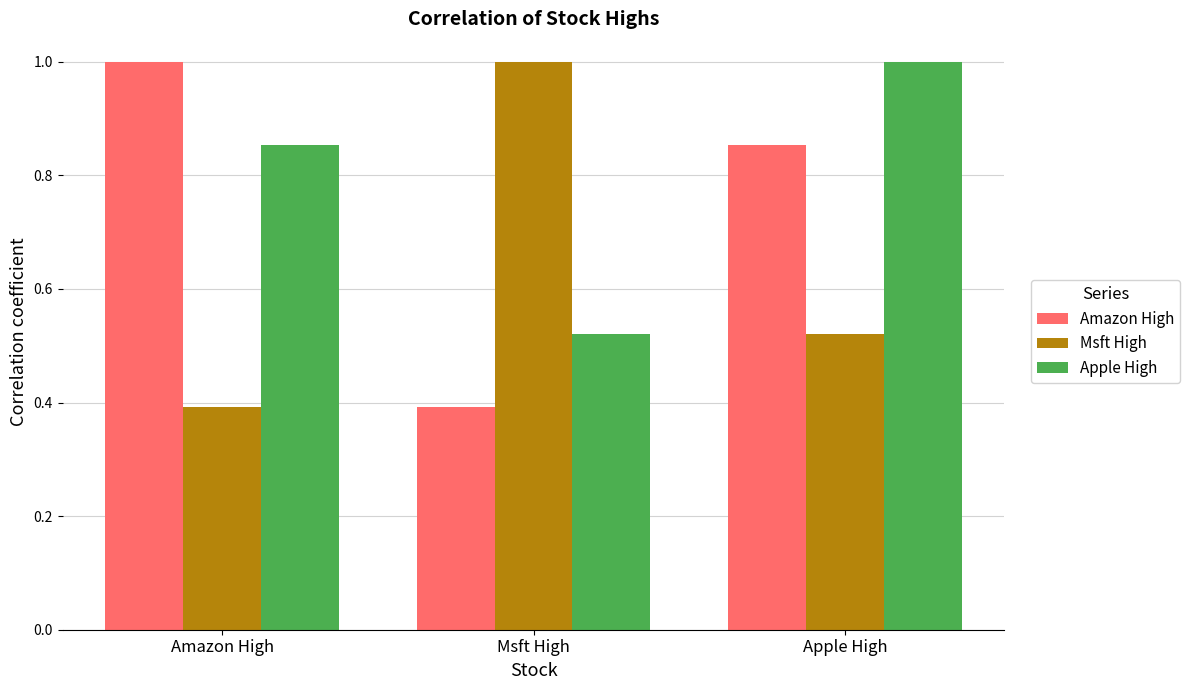

At which label does Amazon High reach its minimum?

Msft High